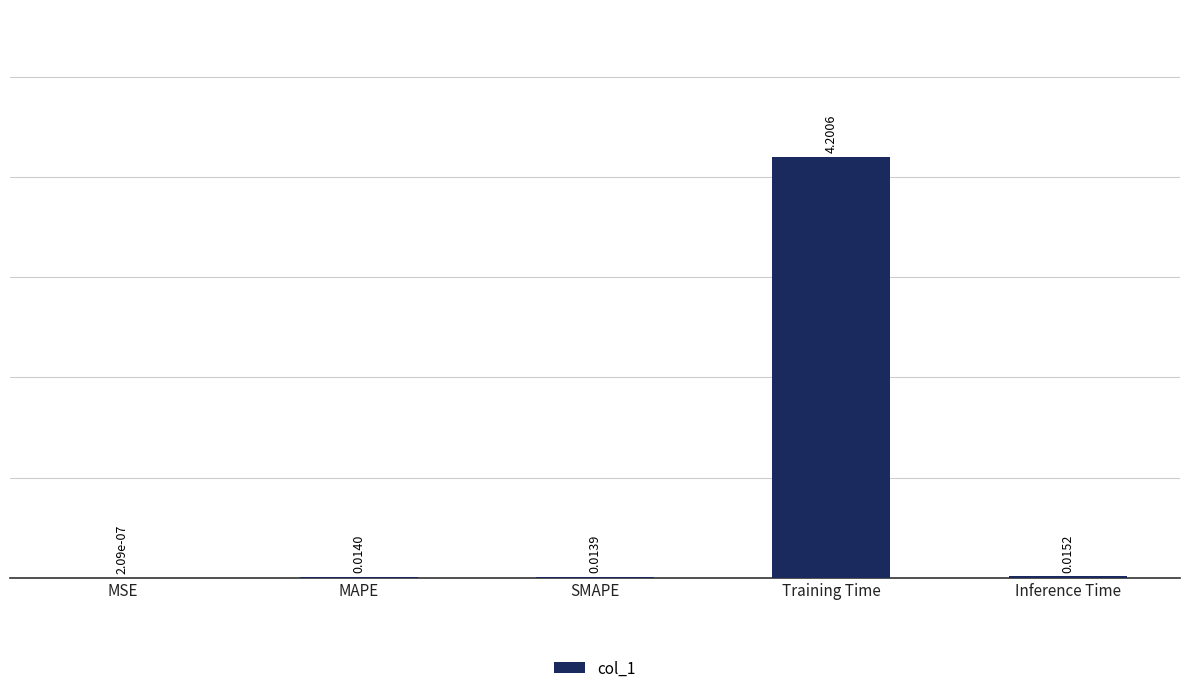

What is the sum of all values?

4.2